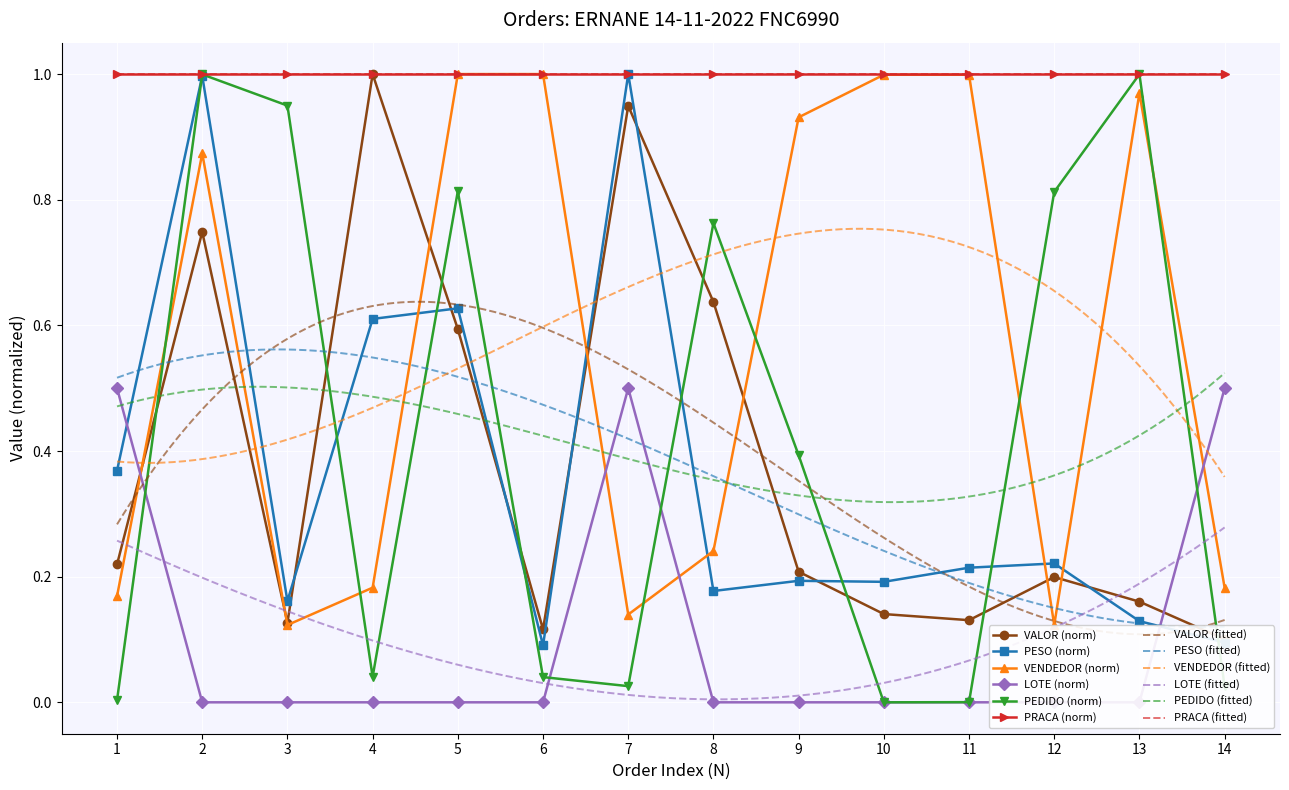

How many values in the LOTE series exceed 0?

3